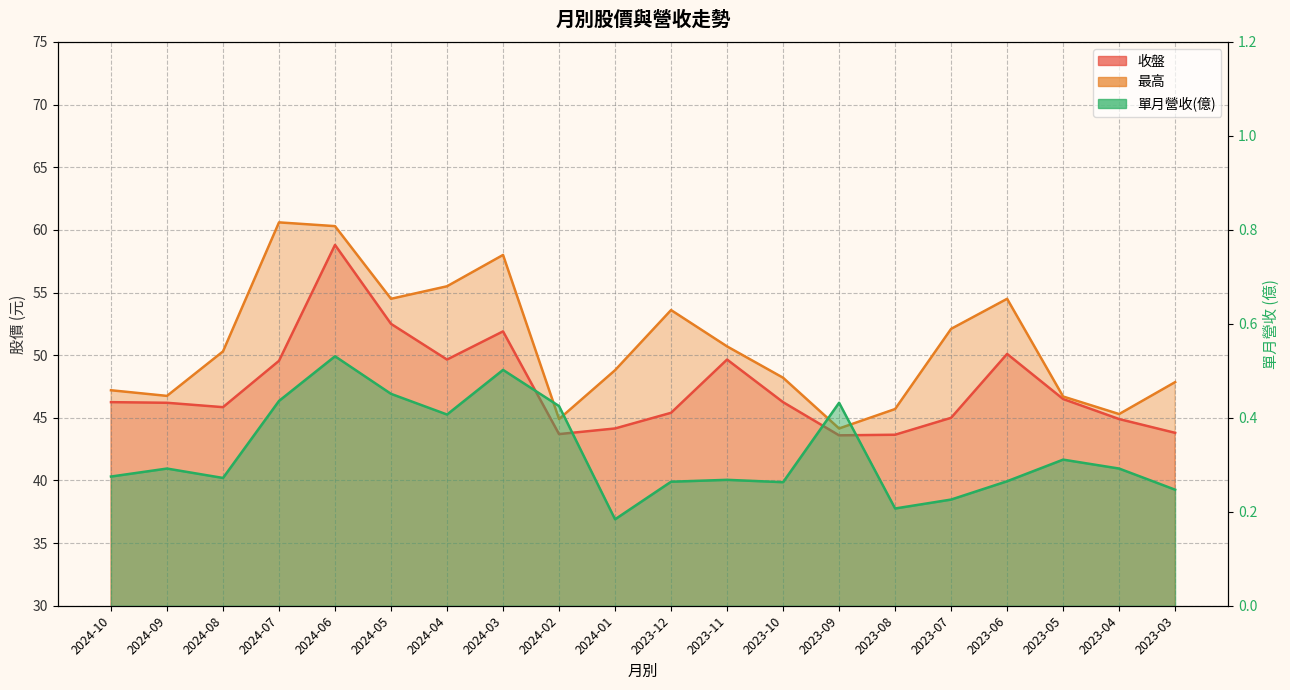

True or false: 收盤 and 最高 intersect in this chart.

False